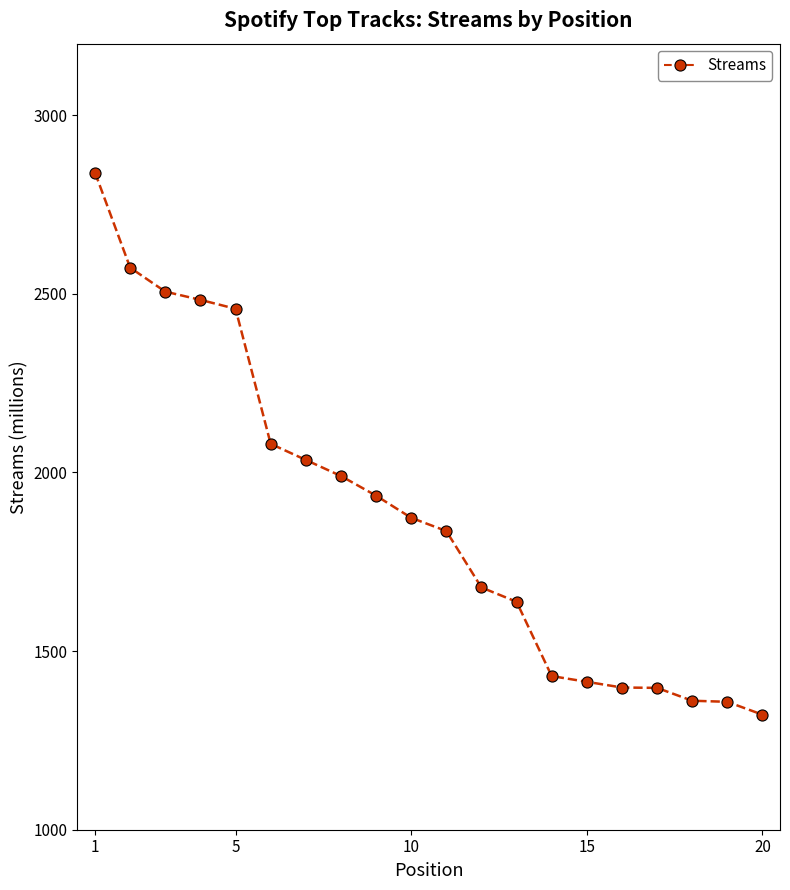

What is the value of the 4th point from the left?

2483